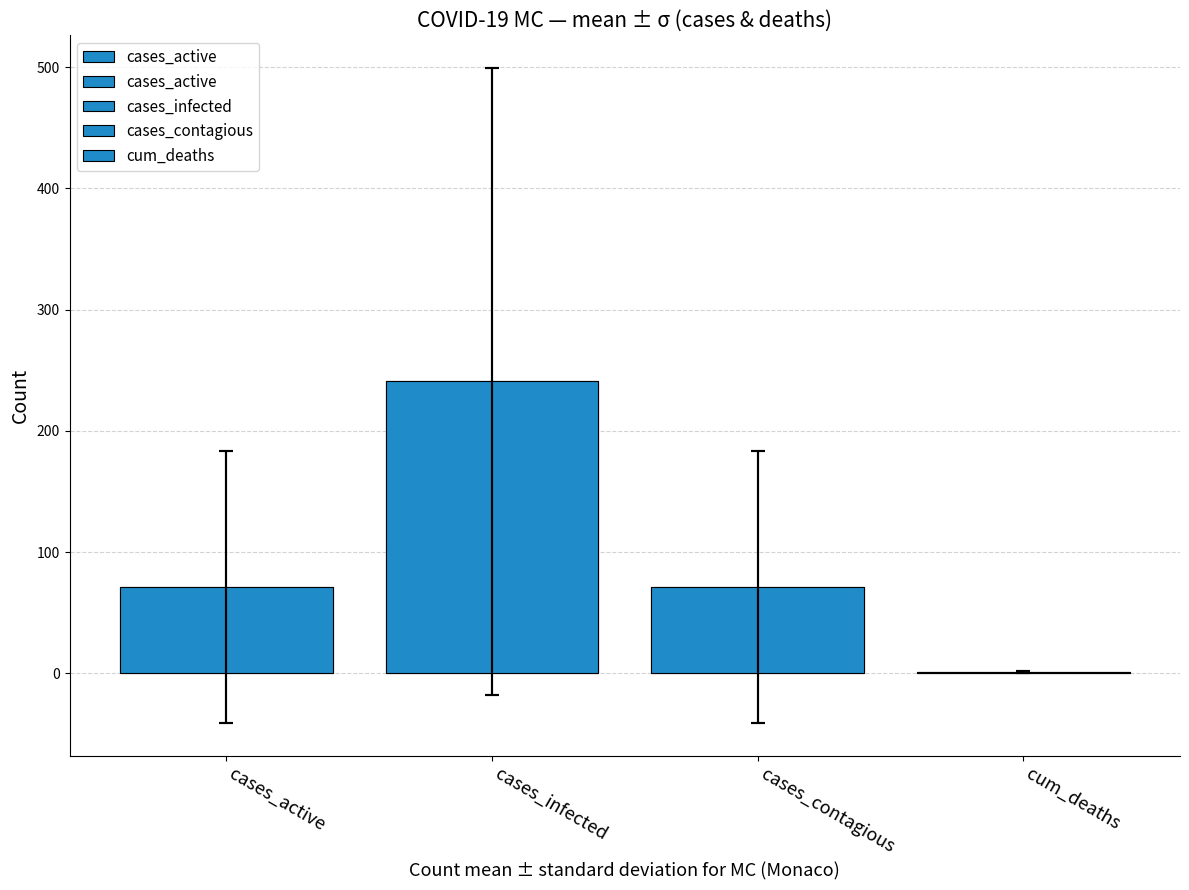

What is the change in value from cases_active to cum_deaths?

-70.4